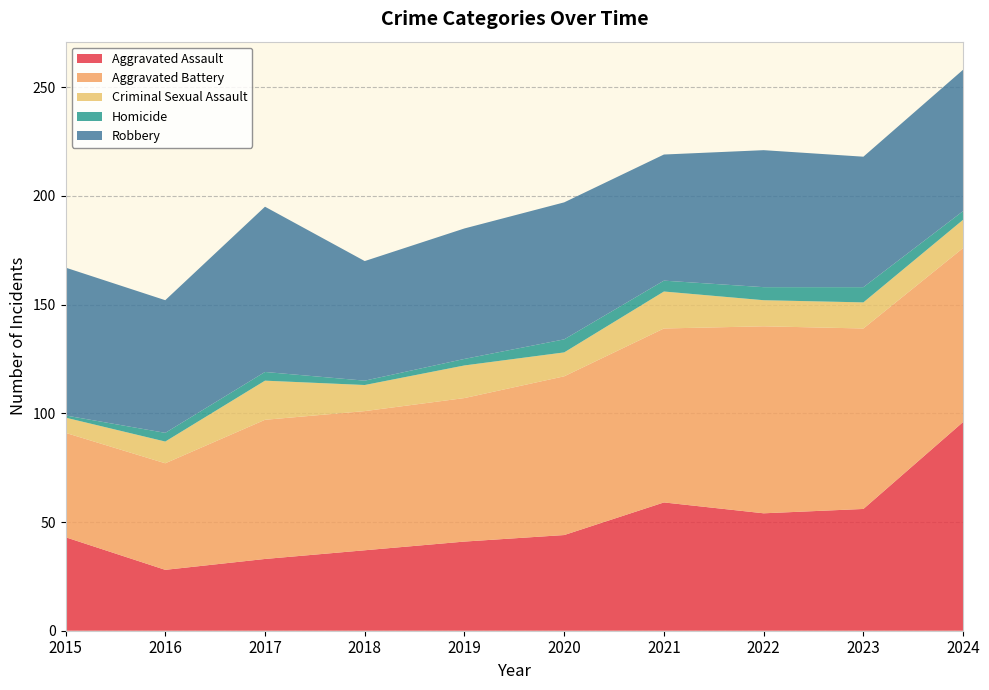

Reading left to right, what are all the values shown in this chart?

Aggravated Assault: 43	28	33	37	41	44	59	54	56	96
Aggravated Battery: 48	49	64	64	66	73	80	86	83	80
Criminal Sexual Assault: 7	10	18	12	15	11	17	12	12	13
Homicide: 1	4	4	2	3	6	5	6	7	4
Robbery: 68	61	76	55	60	63	58	63	60	65